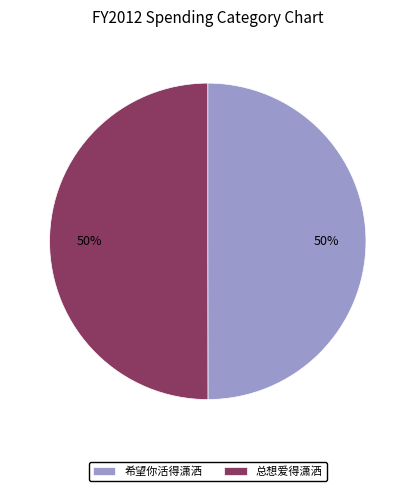

To the nearest percent, what is the average slice percentage?

50%